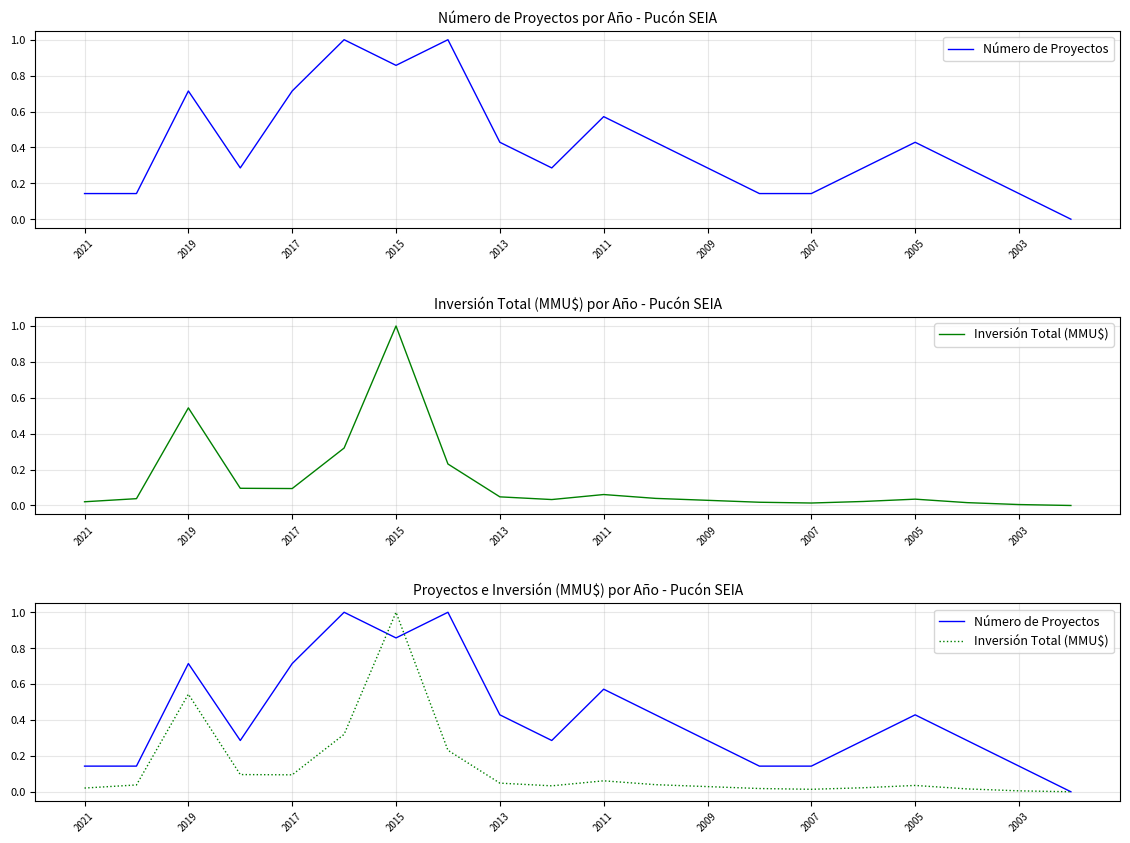

Between 2021 and 2007, which is larger?

2007